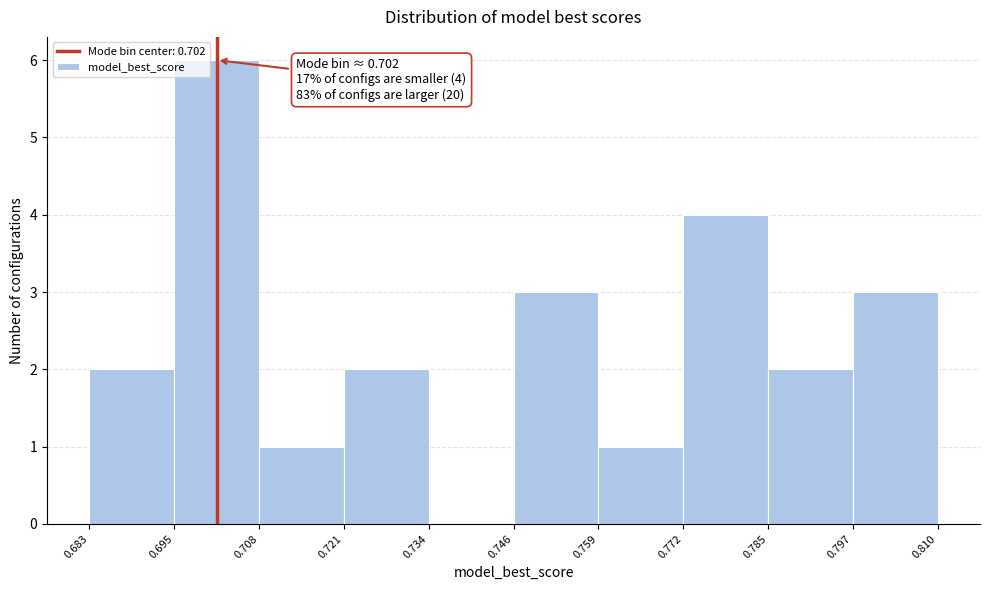

Which range on the x-axis has the tallest bar?

0.695 to 0.708